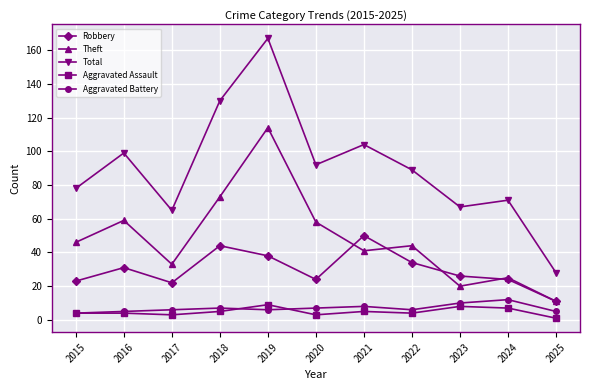

What is the minimum value for Aggravated Assault?

1